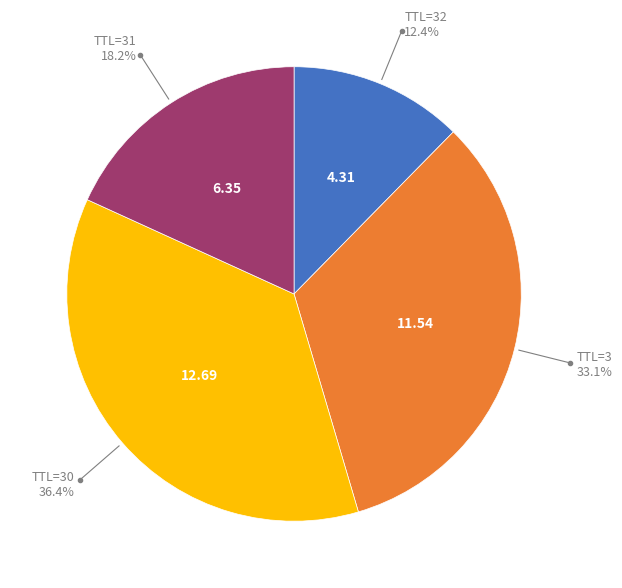

Do TTL=30 and TTL=31 together represent more than half of the pie?

Yes